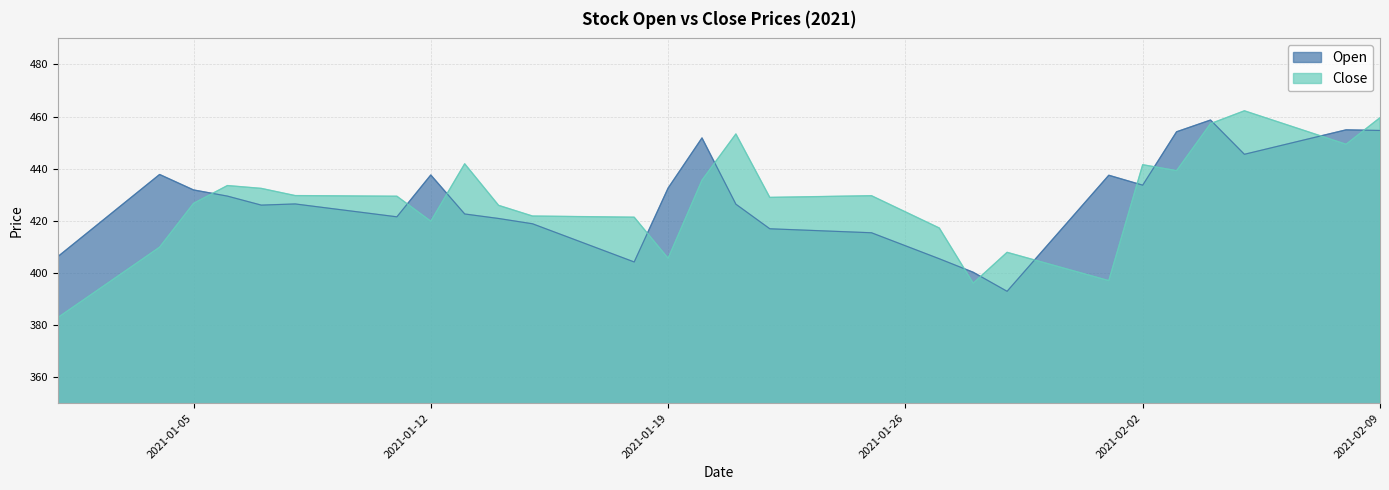

What are all the series names shown in the legend?

Open, Close